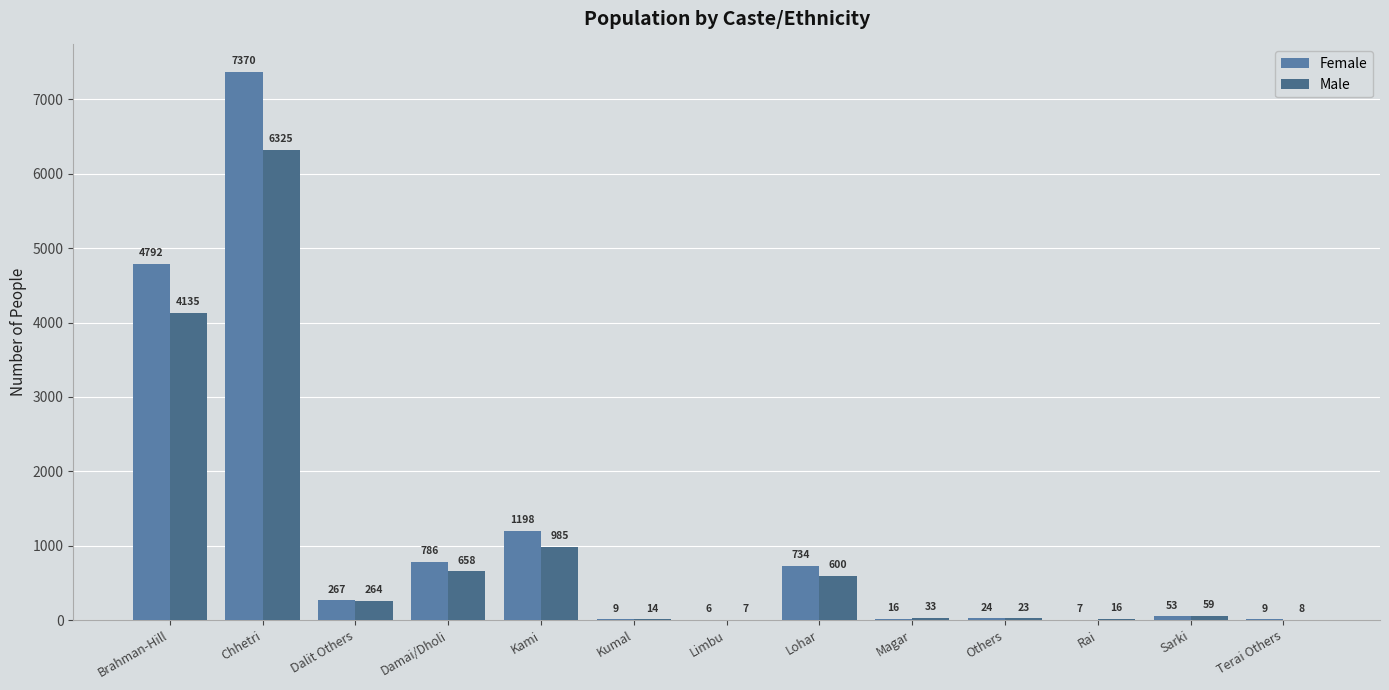

Are the bars horizontal?

No